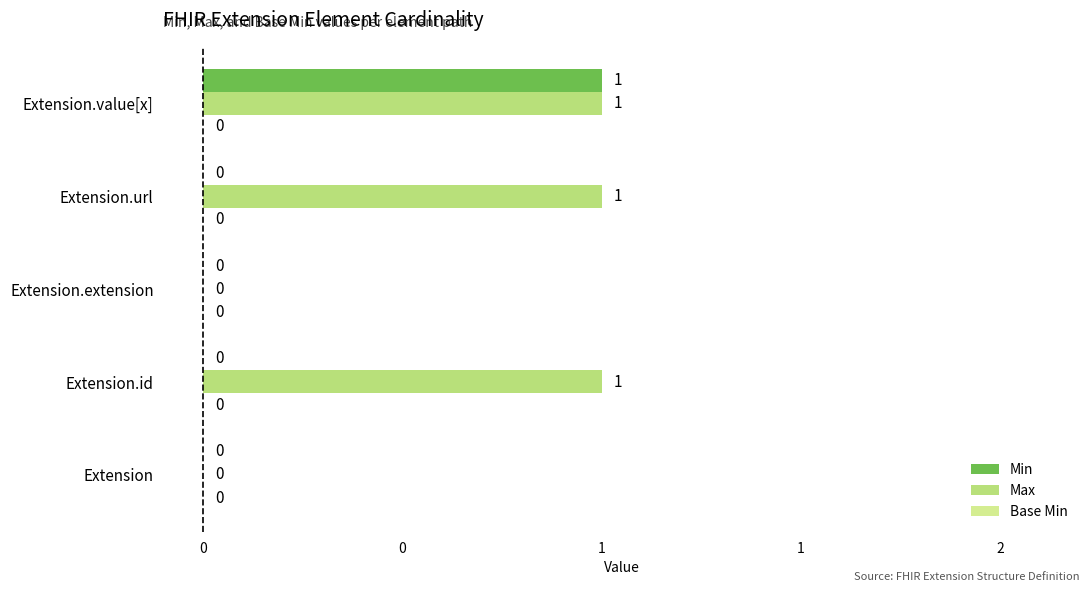

At which category is the sum across all series the highest?

Extension.value[x]